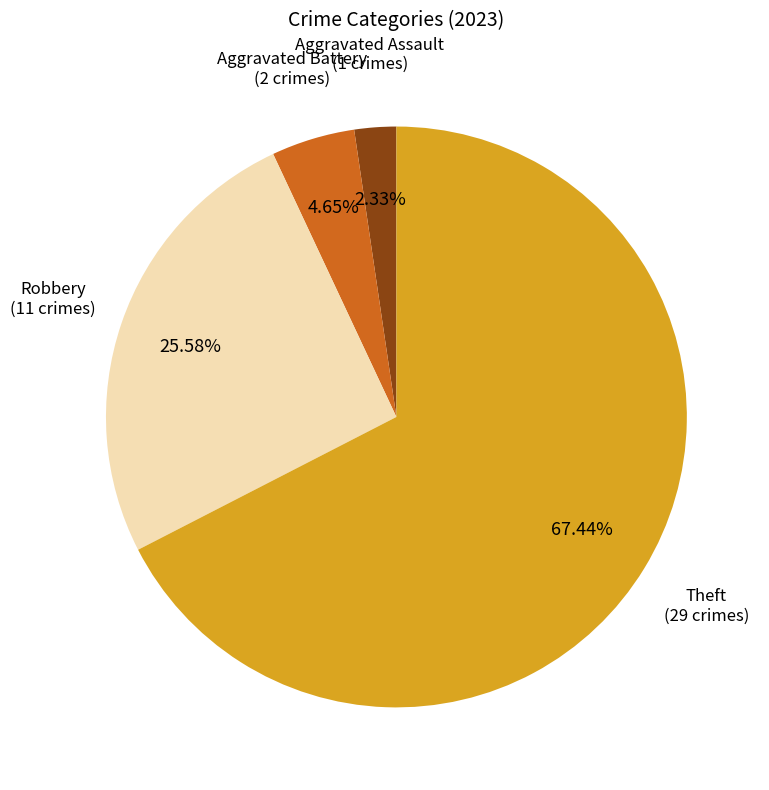

Is there a majority slice in this chart?

Yes